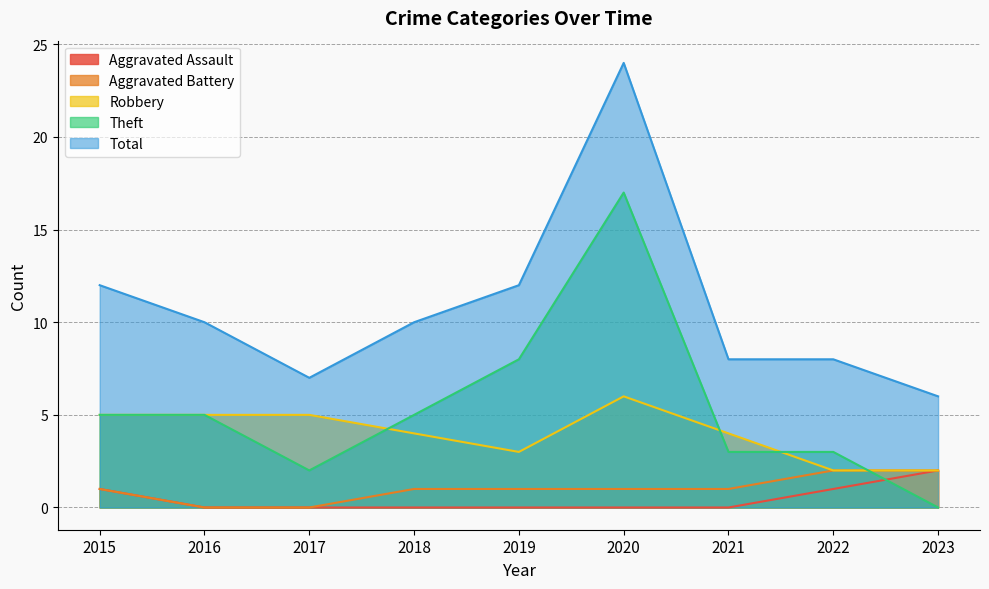

Reading left to right, what are all the values shown in this chart?

Aggravated Assault: 1	0	0	0	0	0	0	1	2
Aggravated Battery: 1	0	0	1	1	1	1	2	2
Robbery: 5	5	5	4	3	6	4	2	2
Theft: 5	5	2	5	8	17	3	3	0
Total: 12	10	7	10	12	24	8	8	6